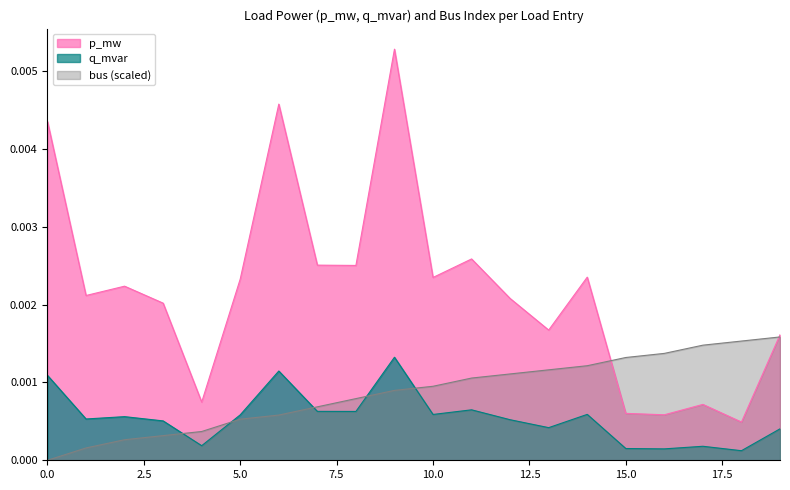

Where do q_mvar and bus first cross each other?

3 and 4